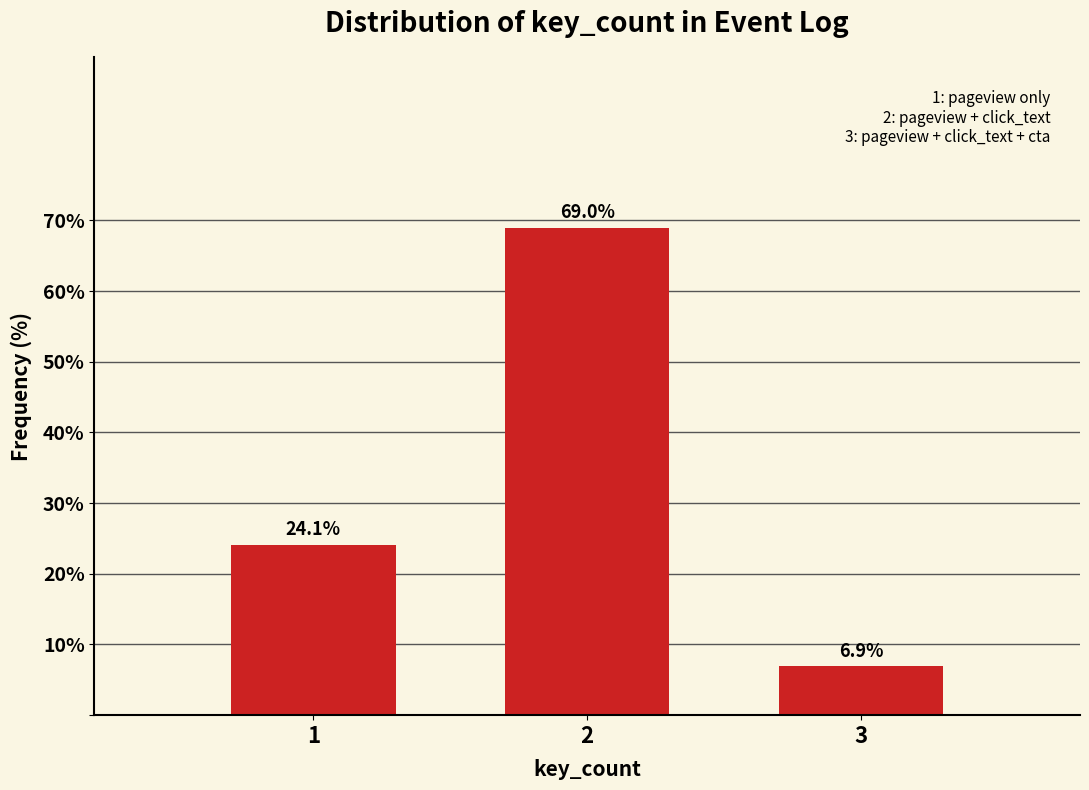

Reading left to right, transcribe this chart: for each bar, give the range it covers on the x-axis and its height.

0.5 to 1.5: 24.1
1.5 to 2.5: 69.0
2.5 to 3.5: 6.9